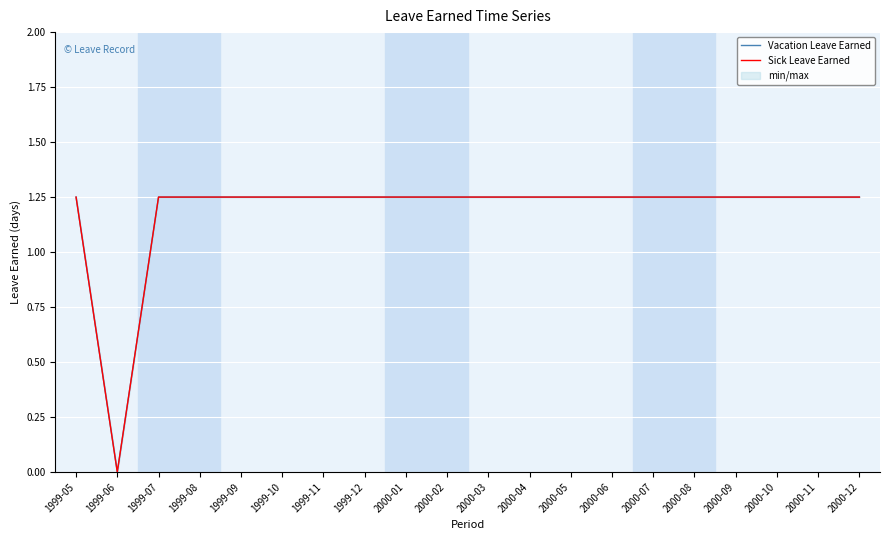

What position from the right is 1999-06?

19